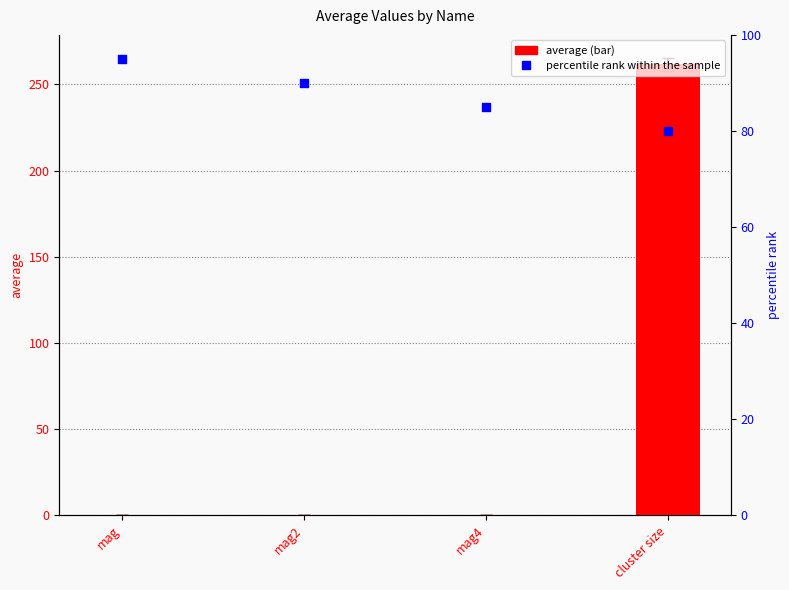

What is the total value across all series at mag4?

85.0